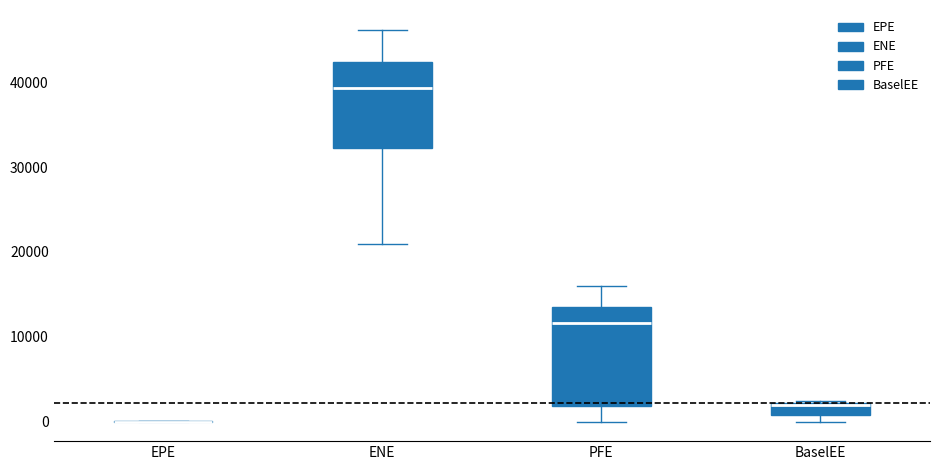

Where is the upper edge of the box for BaselEE on the y-axis? The values are not printed on the chart, so give them approximately, as read against the axis.

2000